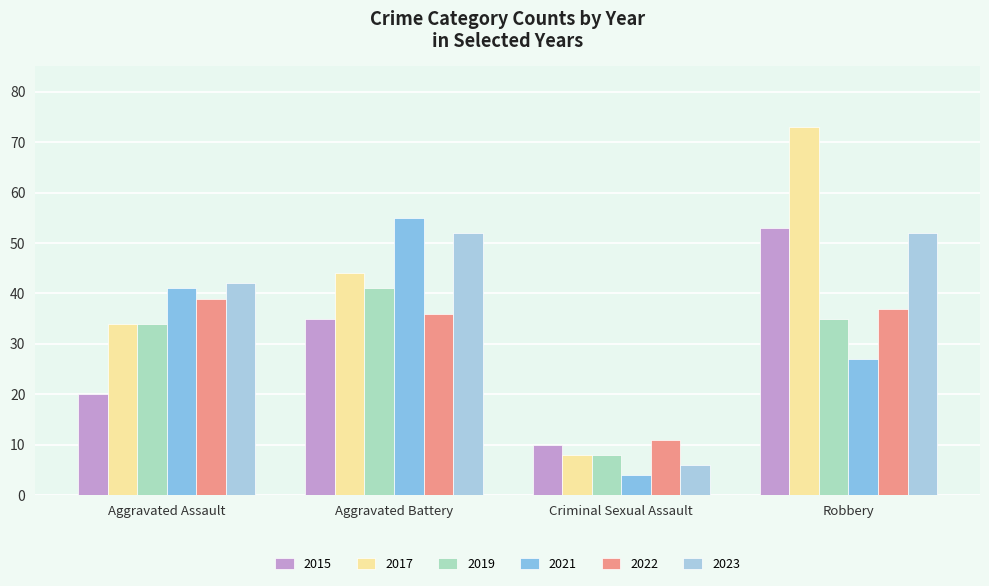

The 2019 series shows 34 at Aggravated Assault. True or false?

True